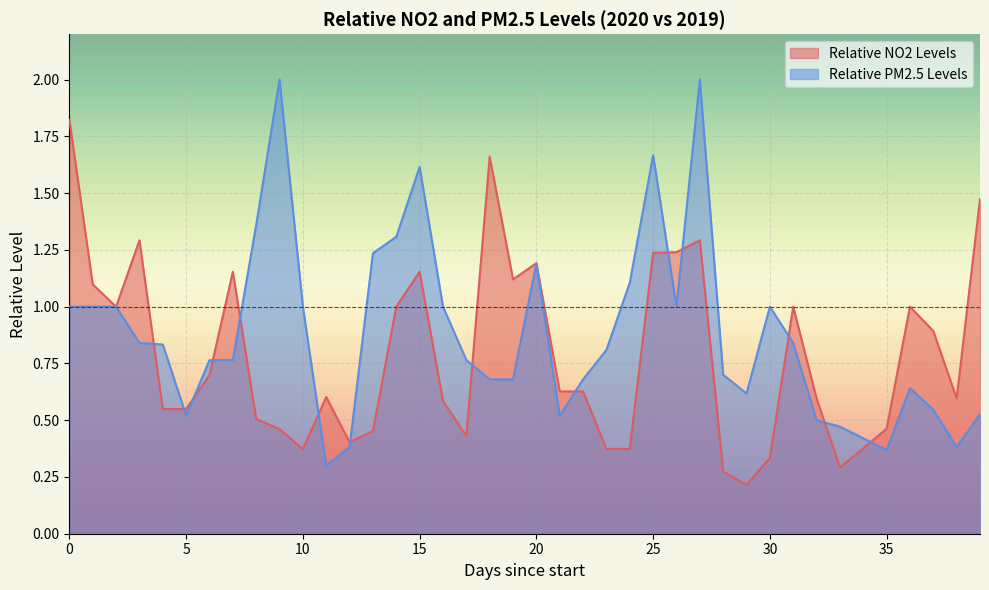

How many lines are shown in the chart?

2